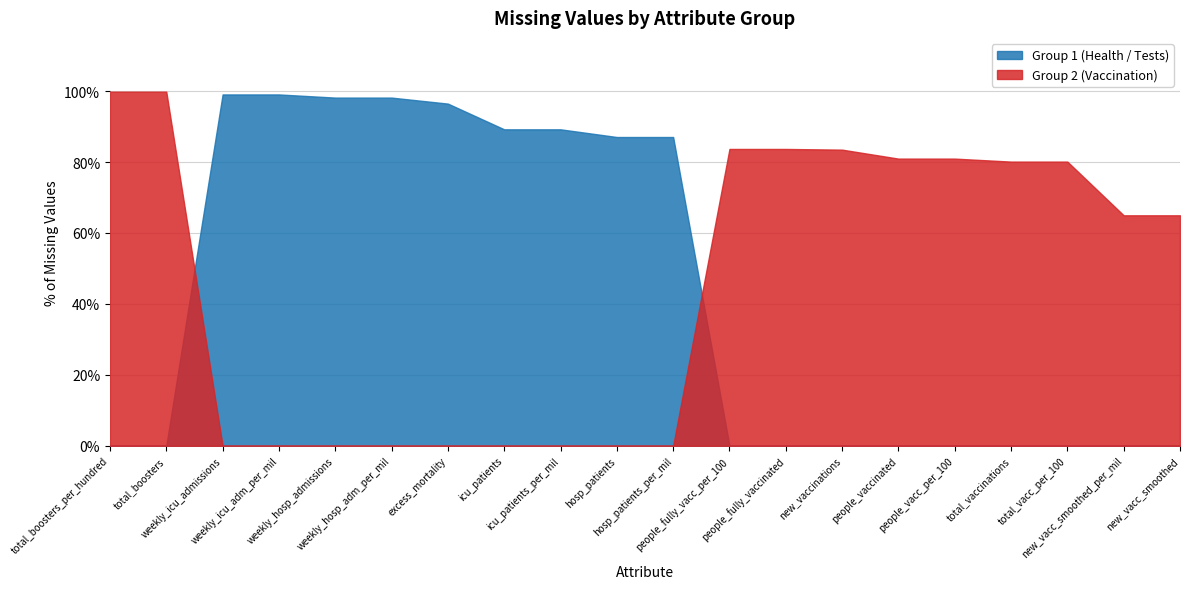

True or false: Group 2 (Vaccination) has more than 0 interior local peaks.

False